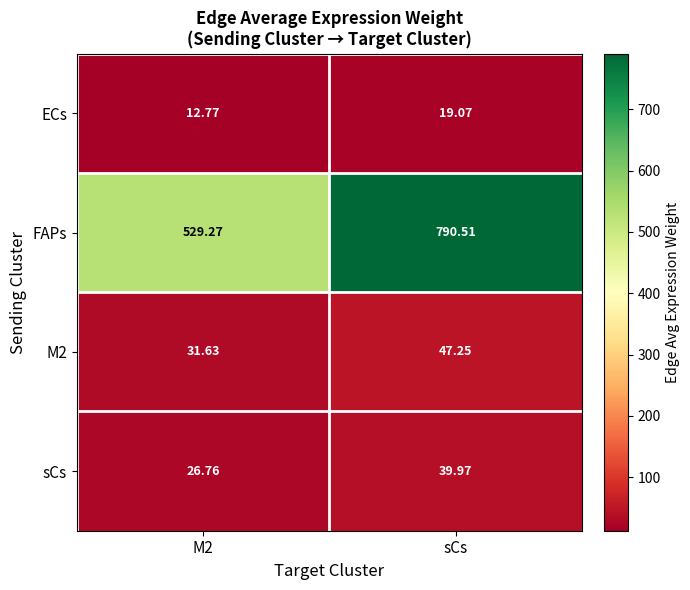

What is the total value across all series at sCs?

896.8